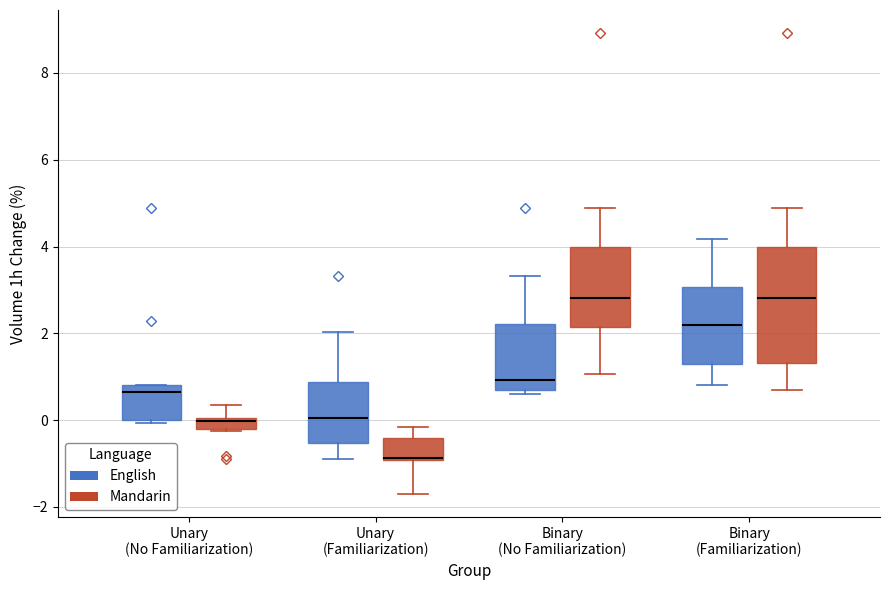

Which box is the tallest, from its lower edge to its upper edge?

Binary (Familiarization) (Mandarin)